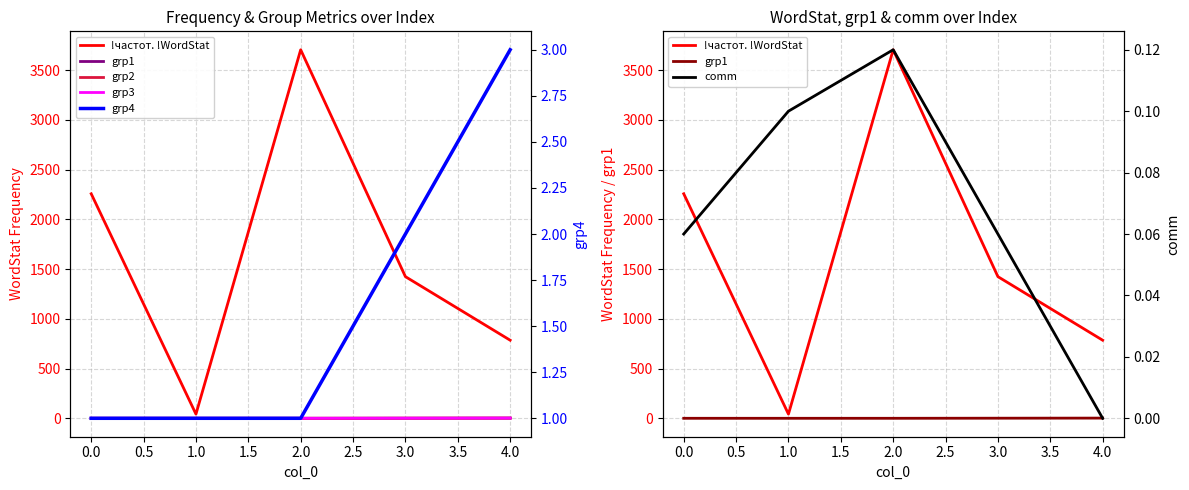

True or false: grp4 and !частот. !WordStat cross at least once.

False